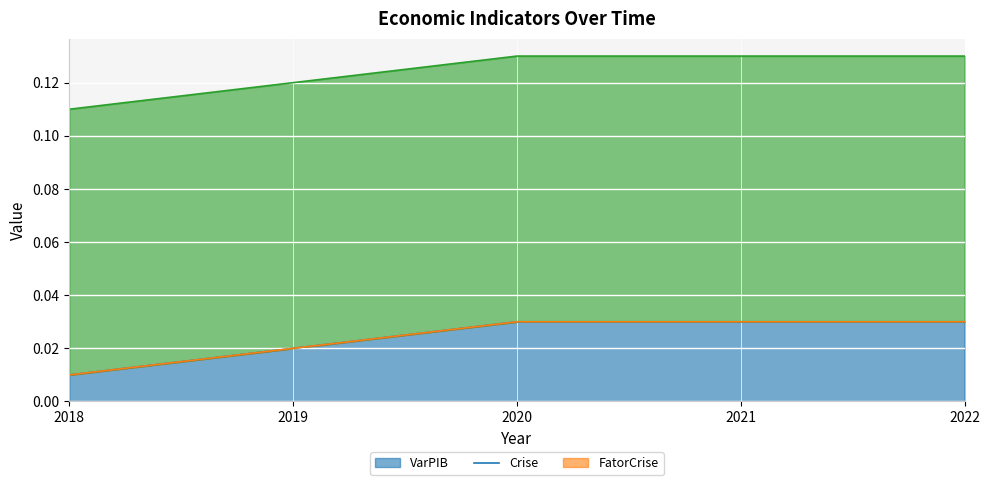

What is the value of the FatorCrise point at the 5th from the left?

0.1